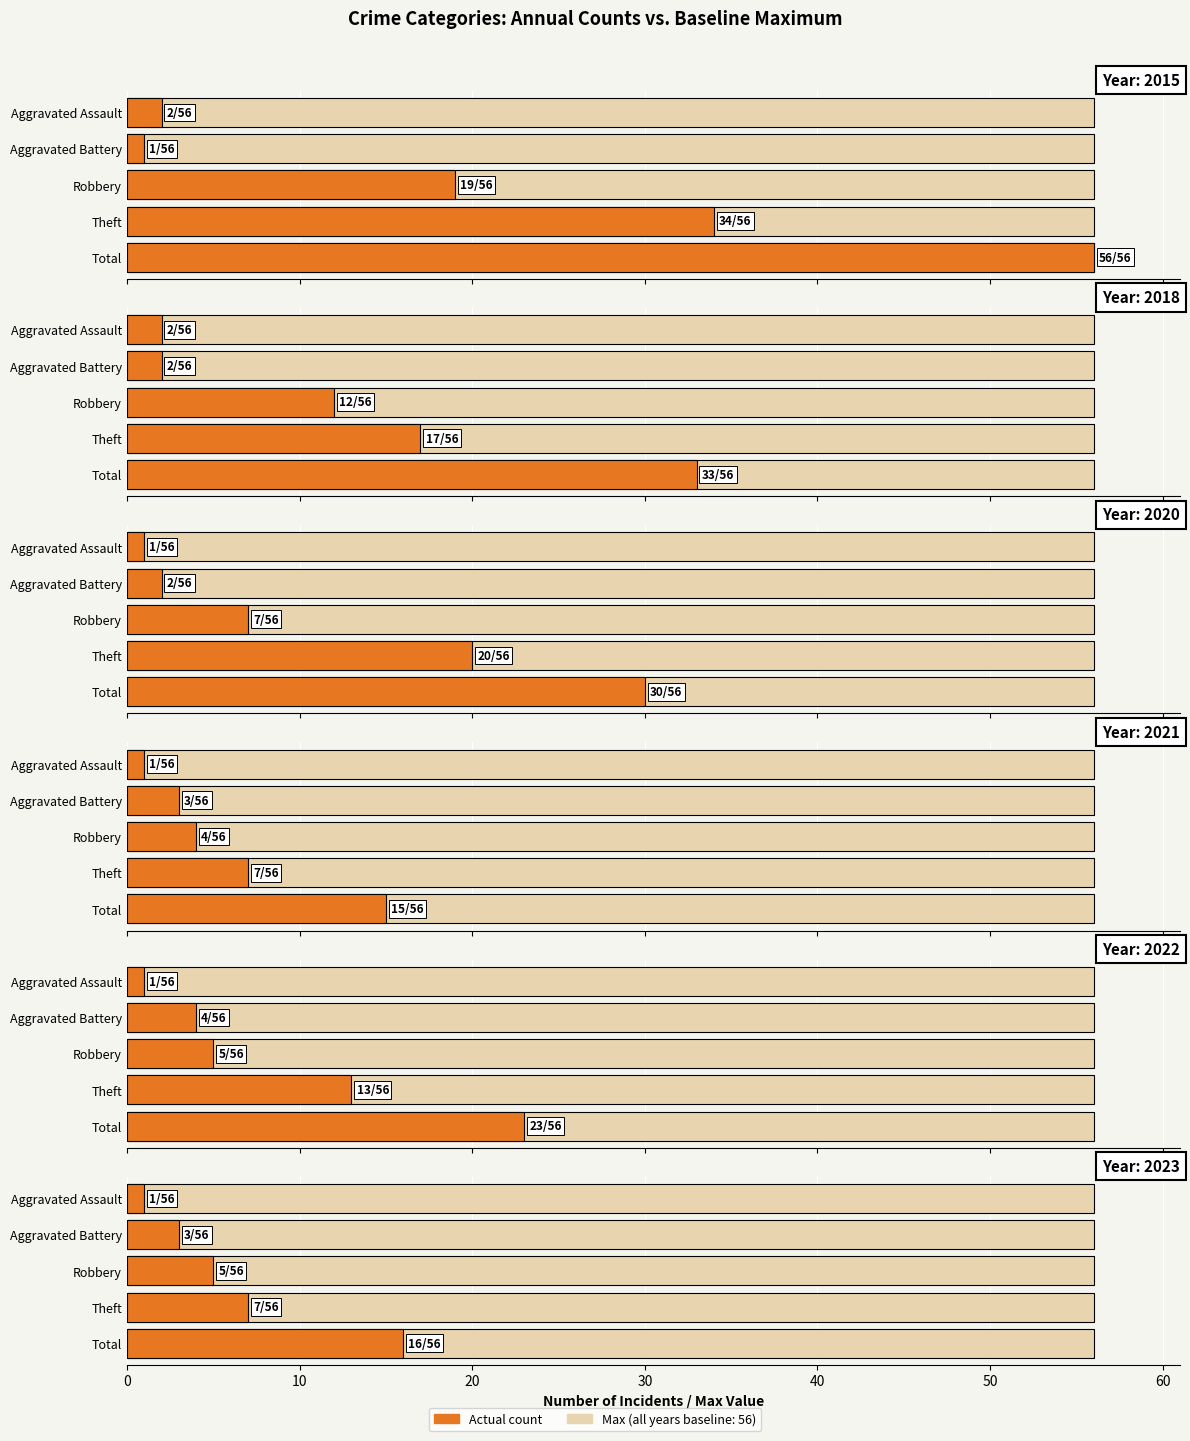

Reading left to right, list all the values displayed in this chart.

2015: 2	1	19	34	56
2018: 2	2	12	17	33
2020: 1	2	7	20	30
2021: 1	3	4	7	15
2022: 1	4	5	13	23
2023: 1	3	5	7	16